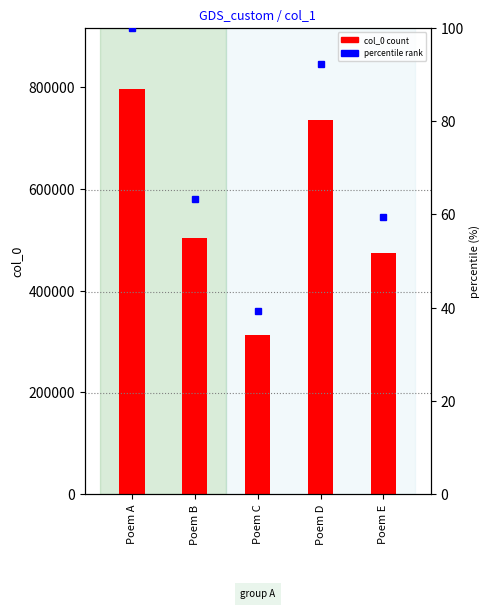

Count the number of data series in this chart.

2